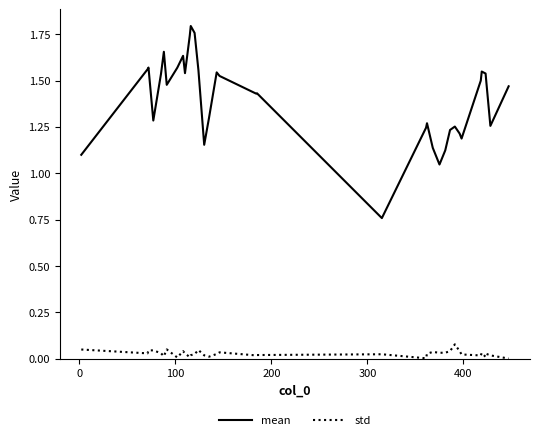

List the series in order of their overall mean, highest first.

mean, std